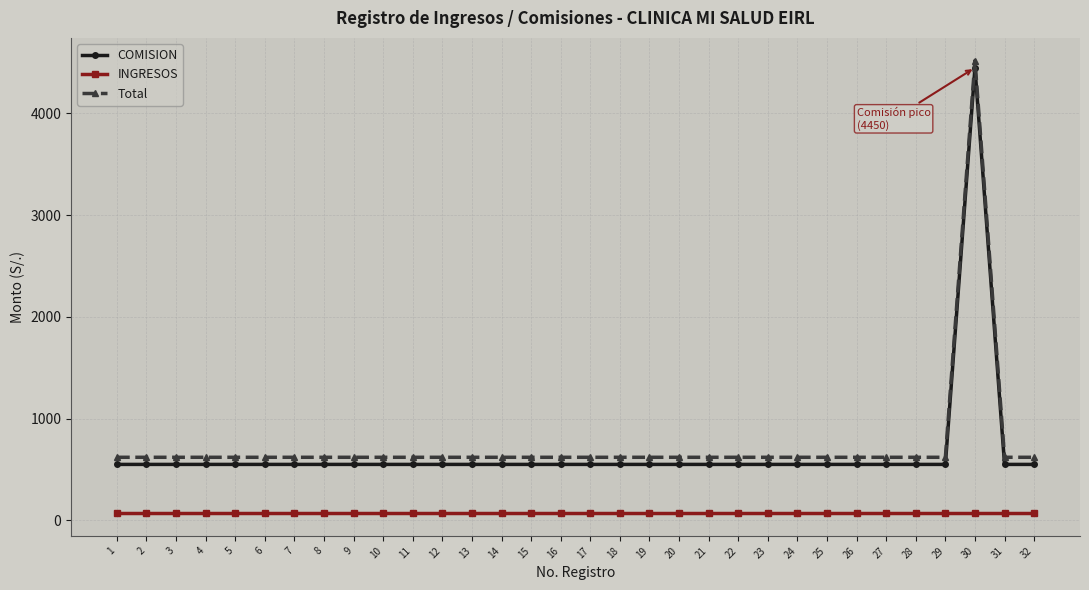

What is the greatest value displayed?

4520